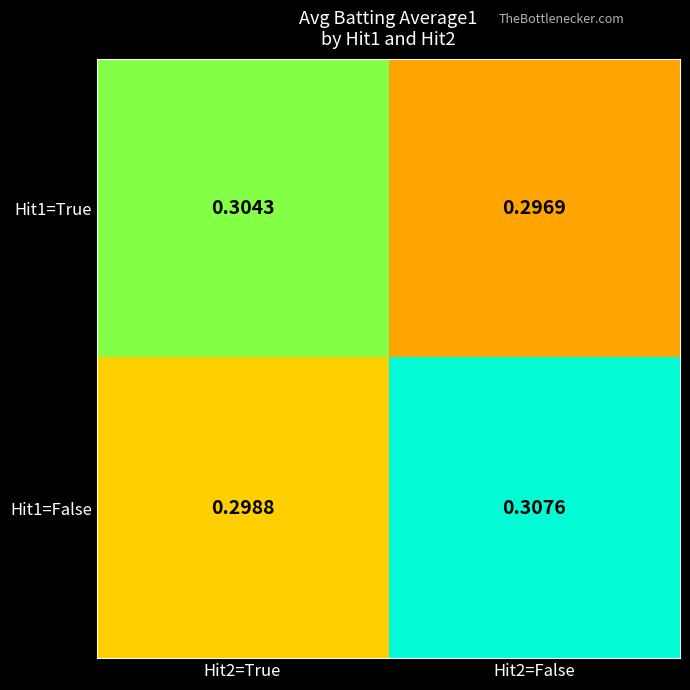

Count the number of data series in this chart.

2